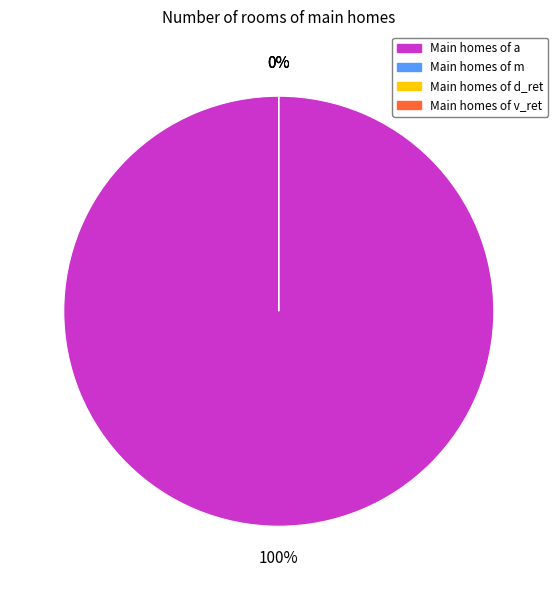

Combined, do m and a account for over 50%?

Yes